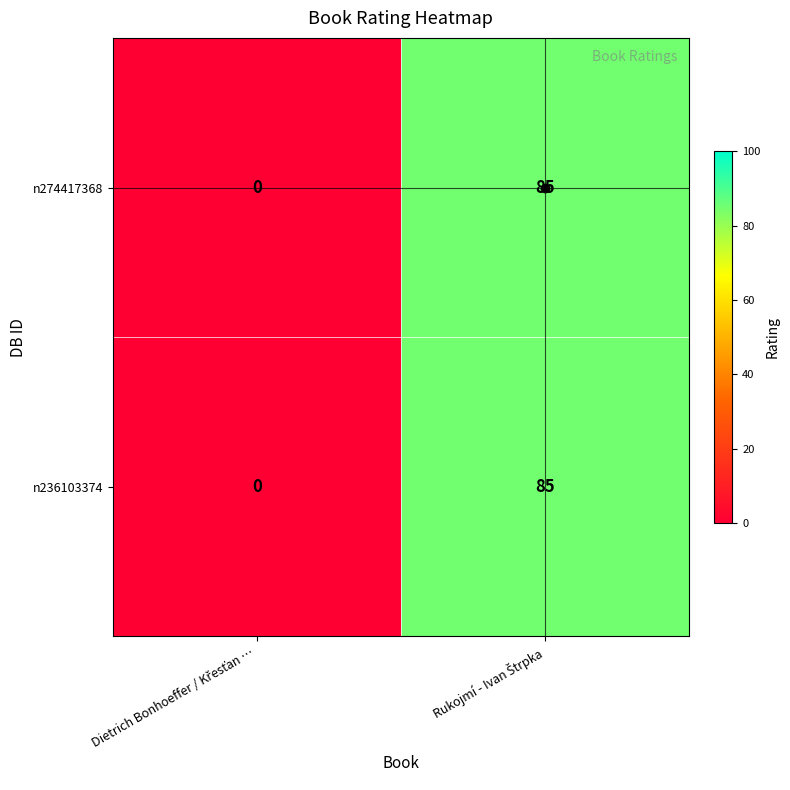

What is the maximum value for n236103374?

85